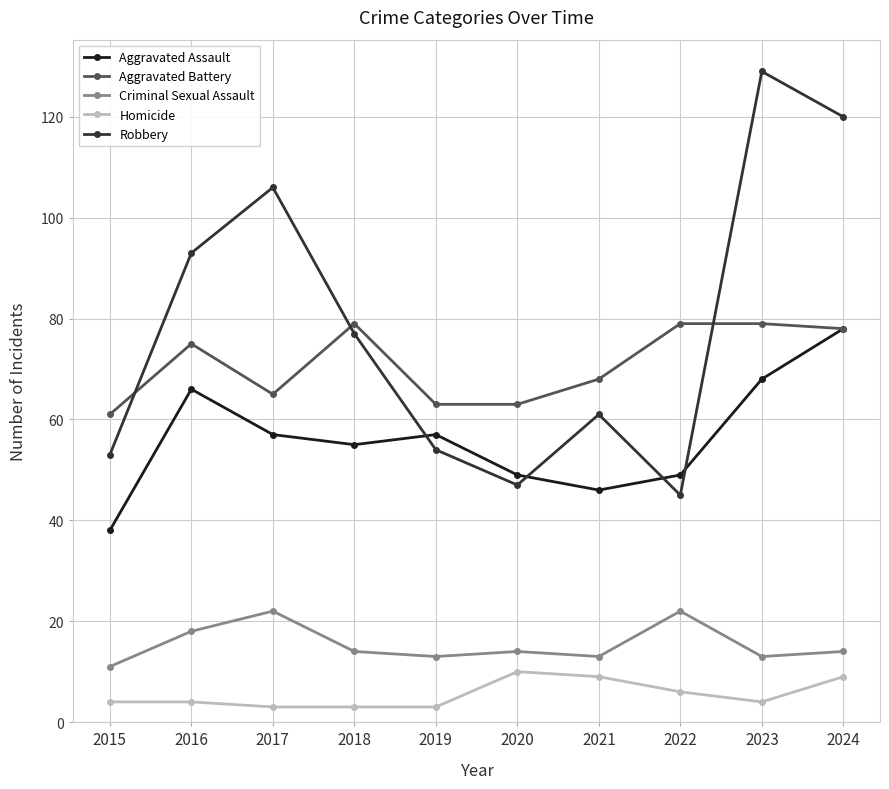

What is the lowest value of the Criminal Sexual Assault series?

11